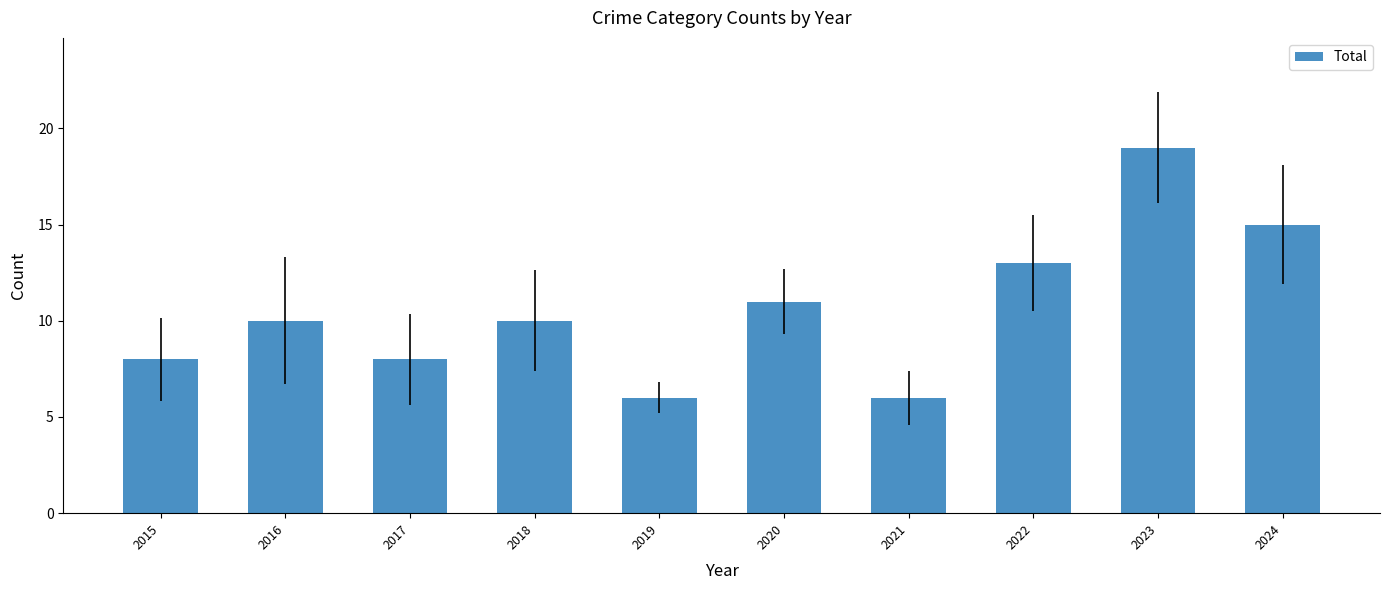

Count the number of categories in the chart.

10